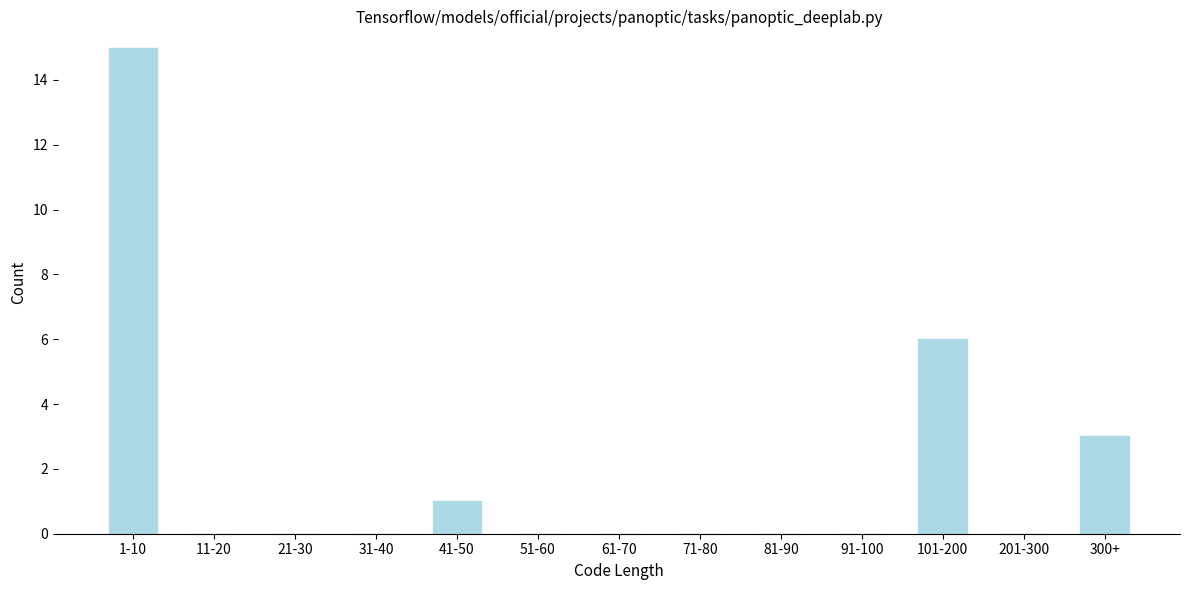

Reading left to right, transcribe all the data shown in this chart.

1-10=15	11-20=0	21-30=0	31-40=0	41-50=1	51-60=0	61-70=0	71-80=0	81-90=0	91-100=0	101-200=6	201-300=0	300+=3